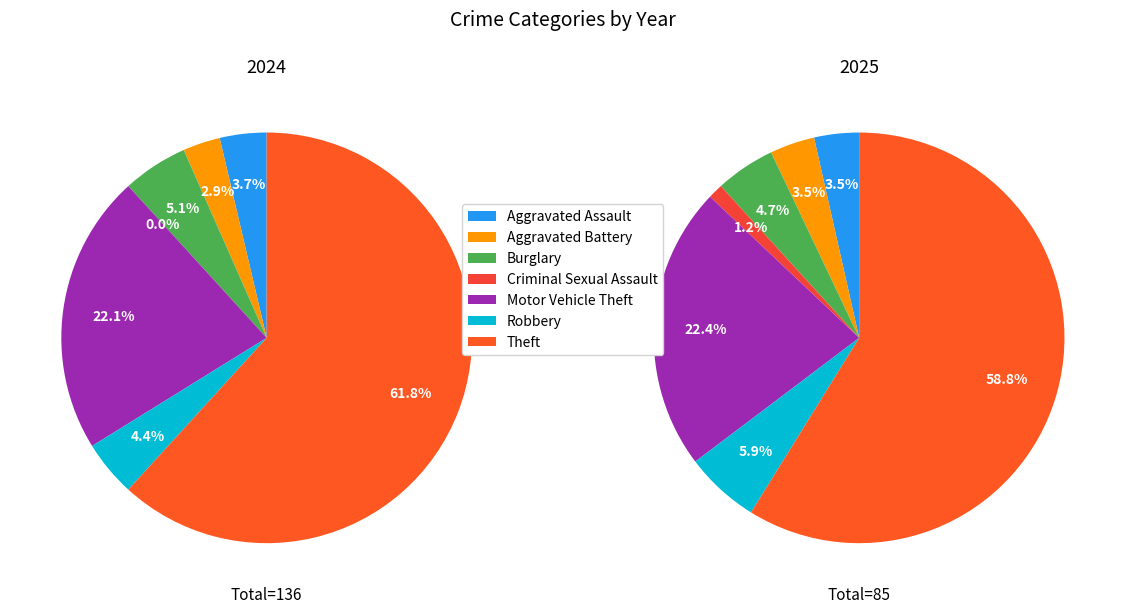

Does Aggravated Battery account for over 50% of the chart?

No